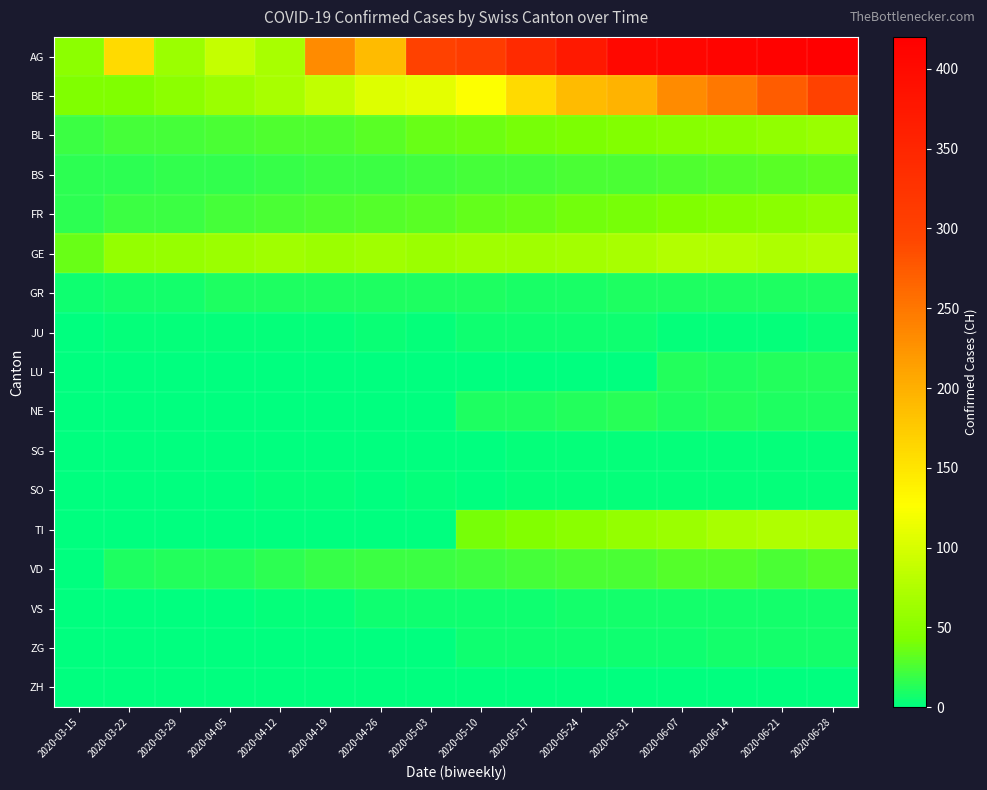

Reading left to right, list all the values displayed in this chart.

AG: 2020-03-15=51	2020-03-22=160	2020-03-29=61	2020-04-05=87	2020-04-12=70	2020-04-19=232	2020-04-26=190	2020-05-03=299	2020-05-10=309	2020-05-17=342	2020-05-24=373	2020-05-31=405	2020-06-07=408	2020-06-14=411	2020-06-21=415	2020-06-28=420
BE: 2020-03-15=44	2020-03-22=44	2020-03-29=51	2020-04-05=61	2020-04-12=70	2020-04-19=86	2020-04-26=104	2020-05-03=109	2020-05-10=126	2020-05-17=160	2020-05-24=190	2020-05-31=196	2020-06-07=232	2020-06-14=249	2020-06-21=273	2020-06-28=299
BL: 2020-03-15=20	2020-03-22=23	2020-03-29=24	2020-04-05=26	2020-04-12=27	2020-04-19=27	2020-04-26=30	2020-05-03=35	2020-05-10=37	2020-05-17=40	2020-05-24=42	2020-05-31=45	2020-06-07=48	2020-06-14=50	2020-06-21=55	2020-06-28=60
BS: 2020-03-15=15	2020-03-22=16	2020-03-29=17	2020-04-05=18	2020-04-12=19	2020-04-19=20	2020-04-26=21	2020-05-03=22	2020-05-10=23	2020-05-17=24	2020-05-24=25	2020-05-31=26	2020-06-07=27	2020-06-14=28	2020-06-21=30	2020-06-28=32
FR: 2020-03-15=16	2020-03-22=20	2020-03-29=21	2020-04-05=23	2020-04-12=25	2020-04-19=27	2020-04-26=28	2020-05-03=30	2020-05-10=33	2020-05-17=35	2020-05-24=38	2020-05-31=40	2020-06-07=43	2020-06-14=46	2020-06-21=50	2020-06-28=55
GE: 2020-03-15=36	2020-03-22=57	2020-03-29=59	2020-04-05=61	2020-04-12=64	2020-04-19=62	2020-04-26=65	2020-05-03=61	2020-05-10=64	2020-05-17=65	2020-05-24=67	2020-05-31=69	2020-06-07=76	2020-06-14=77	2020-06-21=73	2020-06-28=77
GR: 2020-03-15=5	2020-03-22=7	2020-03-29=8	2020-04-05=10	2020-04-12=11	2020-04-19=11	2020-04-26=11	2020-05-03=10	2020-05-10=10	2020-05-17=9	2020-05-24=9	2020-05-31=11	2020-06-07=11	2020-06-14=11	2020-06-21=10	2020-06-28=11
JU: 2020-03-15=0	2020-03-22=2	2020-03-29=3	2020-04-05=3	2020-04-12=3	2020-04-19=3	2020-04-26=4	2020-05-03=3	2020-05-10=5	2020-05-17=5	2020-05-24=5	2020-05-31=5	2020-06-07=3	2020-06-14=3	2020-06-21=3	2020-06-28=4
LU: 2020-03-15=0	2020-03-22=0	2020-03-29=0	2020-04-05=0	2020-04-12=0	2020-04-19=0	2020-04-26=0	2020-05-03=0	2020-05-10=0	2020-05-17=0	2020-05-24=0	2020-05-31=0	2020-06-07=12	2020-06-14=11	2020-06-21=12	2020-06-28=13
NE: 2020-03-15=0	2020-03-22=0	2020-03-29=0	2020-04-05=0	2020-04-12=0	2020-04-19=0	2020-04-26=0	2020-05-03=0	2020-05-10=11	2020-05-17=10	2020-05-24=12	2020-05-31=14	2020-06-07=11	2020-06-14=12	2020-06-21=10	2020-06-28=11
SG: 2020-03-15=0	2020-03-22=0	2020-03-29=0	2020-04-05=0	2020-04-12=0	2020-04-19=0	2020-04-26=0	2020-05-03=0	2020-05-10=1	2020-05-17=3	2020-05-24=3	2020-05-31=3	2020-06-07=3	2020-06-14=3	2020-06-21=3	2020-06-28=3
SO: 2020-03-15=0	2020-03-22=0	2020-03-29=1	2020-04-05=1	2020-04-12=3	2020-04-19=3	2020-04-26=1	2020-05-03=3	2020-05-10=1	2020-05-17=3	2020-05-24=3	2020-05-31=3	2020-06-07=3	2020-06-14=3	2020-06-21=3	2020-06-28=3
TI: 2020-03-15=0	2020-03-22=0	2020-03-29=0	2020-04-05=0	2020-04-12=0	2020-04-19=0	2020-04-26=0	2020-05-03=0	2020-05-10=40	2020-05-17=45	2020-05-24=50	2020-05-31=57	2020-06-07=61	2020-06-14=69	2020-06-21=75	2020-06-28=74
VD: 2020-03-15=1	2020-03-22=11	2020-03-29=12	2020-04-05=13	2020-04-12=15	2020-04-19=19	2020-04-26=20	2020-05-03=21	2020-05-10=22	2020-05-17=24	2020-05-24=25	2020-05-31=26	2020-06-07=28	2020-06-14=28	2020-06-21=26	2020-06-28=28
VS: 2020-03-15=0	2020-03-22=0	2020-03-29=1	2020-04-05=1	2020-04-12=2	2020-04-19=2	2020-04-26=5	2020-05-03=5	2020-05-10=5	2020-05-17=6	2020-05-24=7	2020-05-31=7	2020-06-07=7	2020-06-14=7	2020-06-21=7	2020-06-28=8
ZG: 2020-03-15=0	2020-03-22=0	2020-03-29=0	2020-04-05=0	2020-04-12=0	2020-04-19=0	2020-04-26=1	2020-05-03=1	2020-05-10=5	2020-05-17=5	2020-05-24=5	2020-05-31=5	2020-06-07=5	2020-06-14=7	2020-06-21=7	2020-06-28=7
ZH: 2020-03-15=0	2020-03-22=0	2020-03-29=0	2020-04-05=0	2020-04-12=0	2020-04-19=0	2020-04-26=0	2020-05-03=0	2020-05-10=0	2020-05-17=0	2020-05-24=0	2020-05-31=0	2020-06-07=0	2020-06-14=0	2020-06-21=0	2020-06-28=0